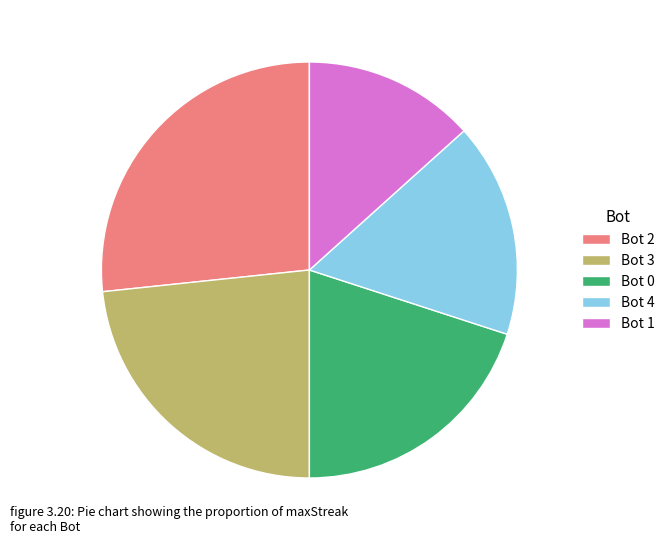

Which category has the biggest portion of the pie?

Bot 2